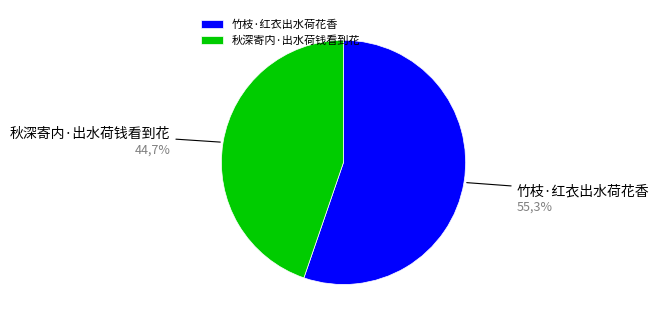

How many slices are in this pie chart?

2